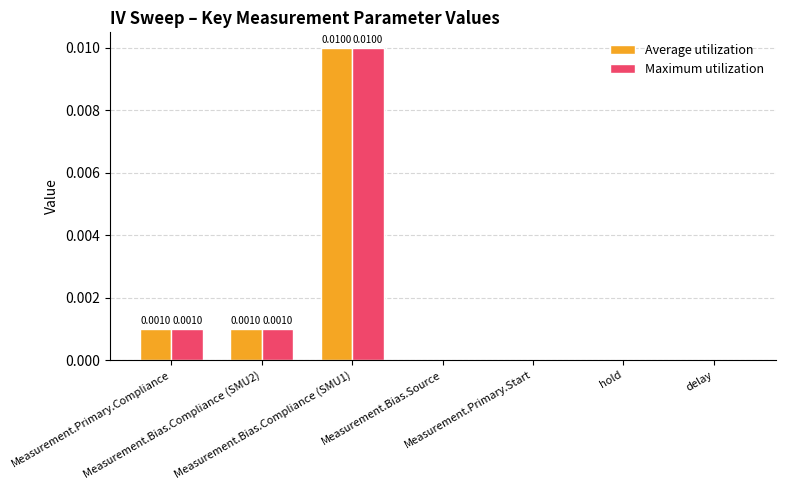

At which category is the sum across all series the highest?

Measurement.Bias.Compliance (SMU1)